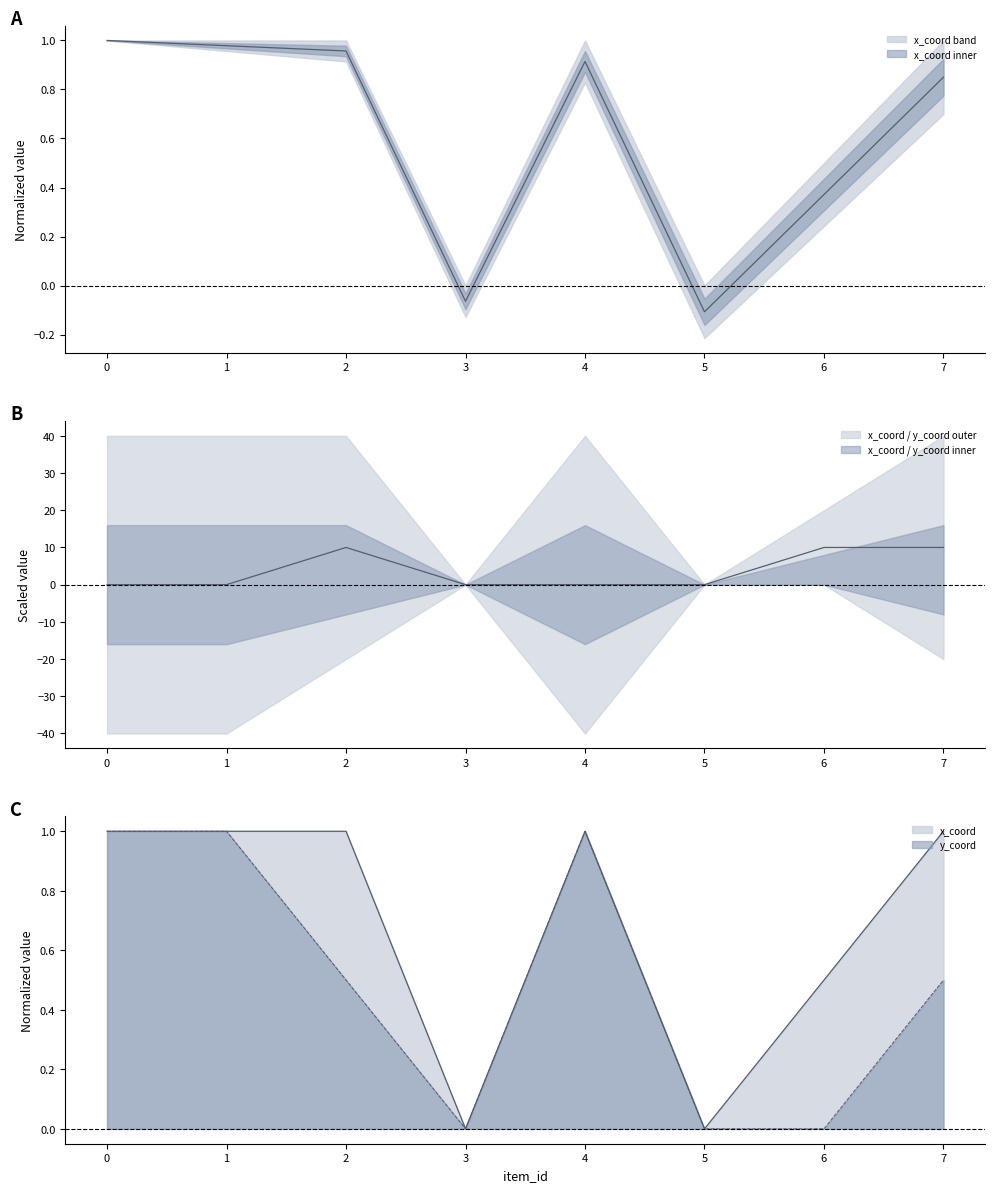

Is it true that y_coord equals 0.0 at 6?

True